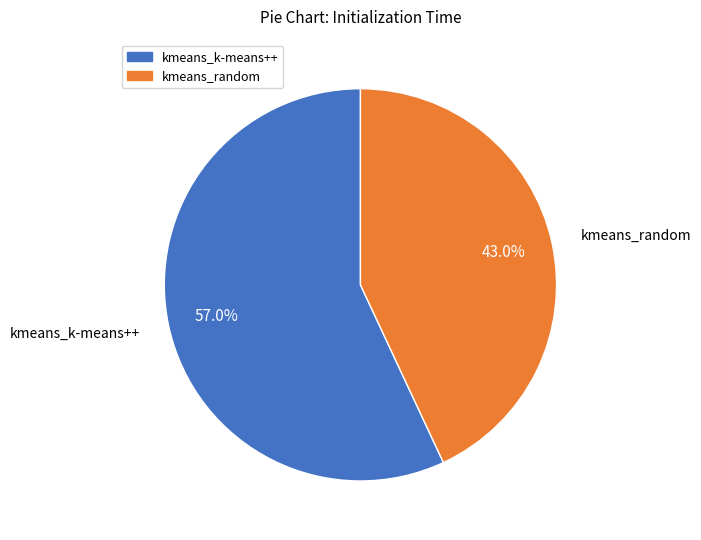

Does any single category account for the majority?

Yes